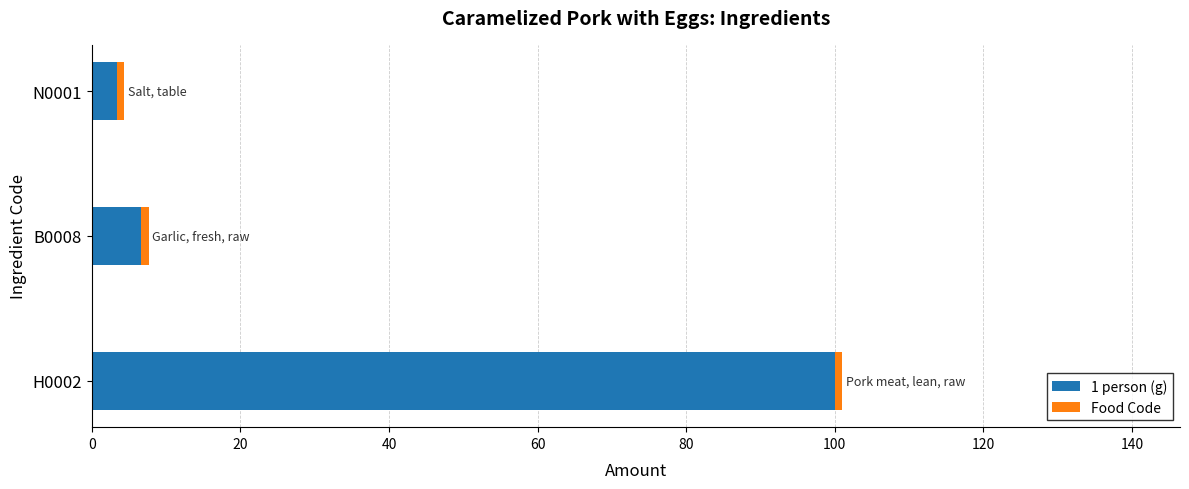

Is it true that 1 person (g) equals 11.8 at B0008?

False